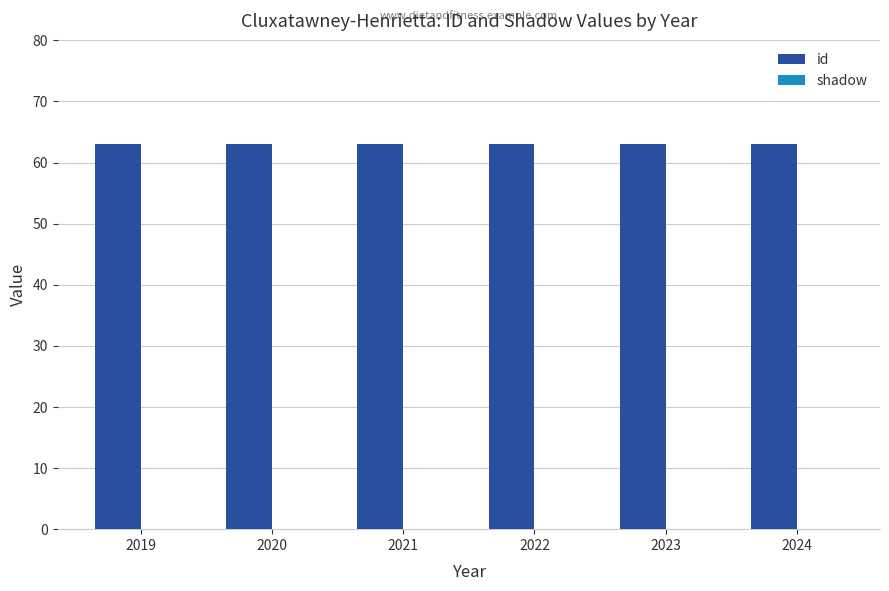

Between 2023 and 2021, which is larger?

2023